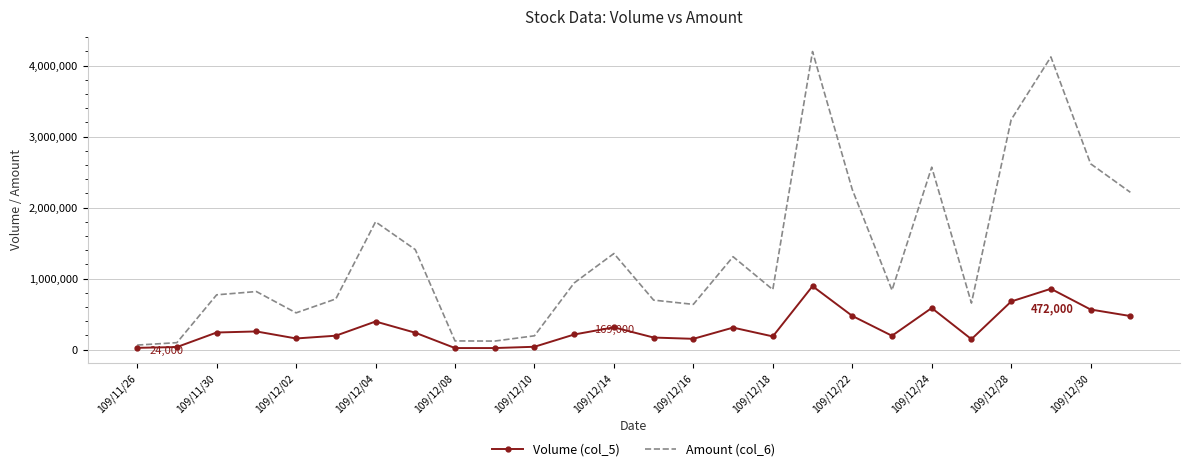

How many values in the Volume (col_5) series are below 237000?

13